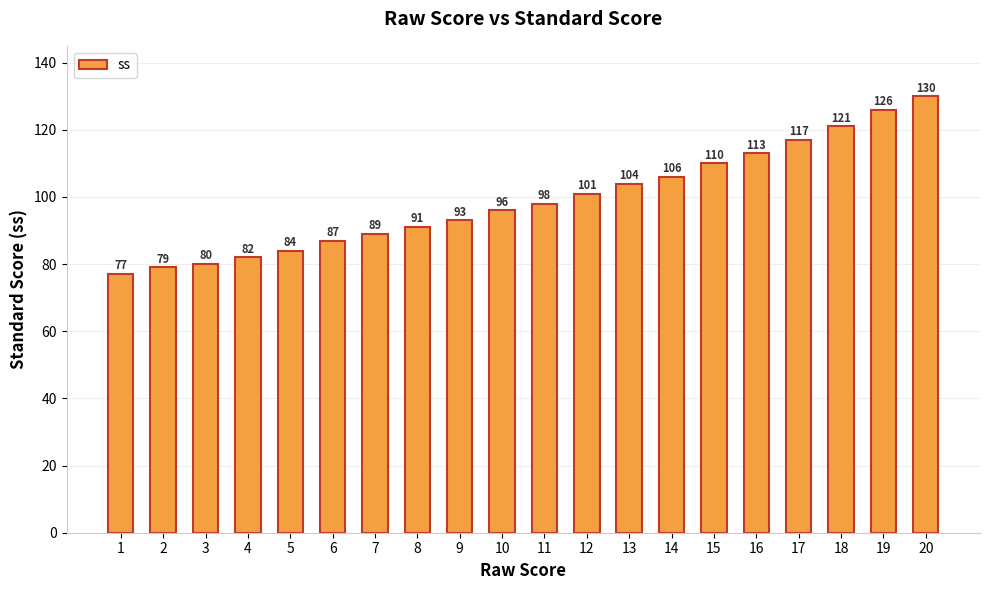

Reading left to right, extract all data points from this chart.

1=77	2=79	3=80	4=82	5=84	6=87	7=89	8=91	9=93	10=96	11=98	12=101	13=104	14=106	15=110	16=113	17=117	18=121	19=126	20=130